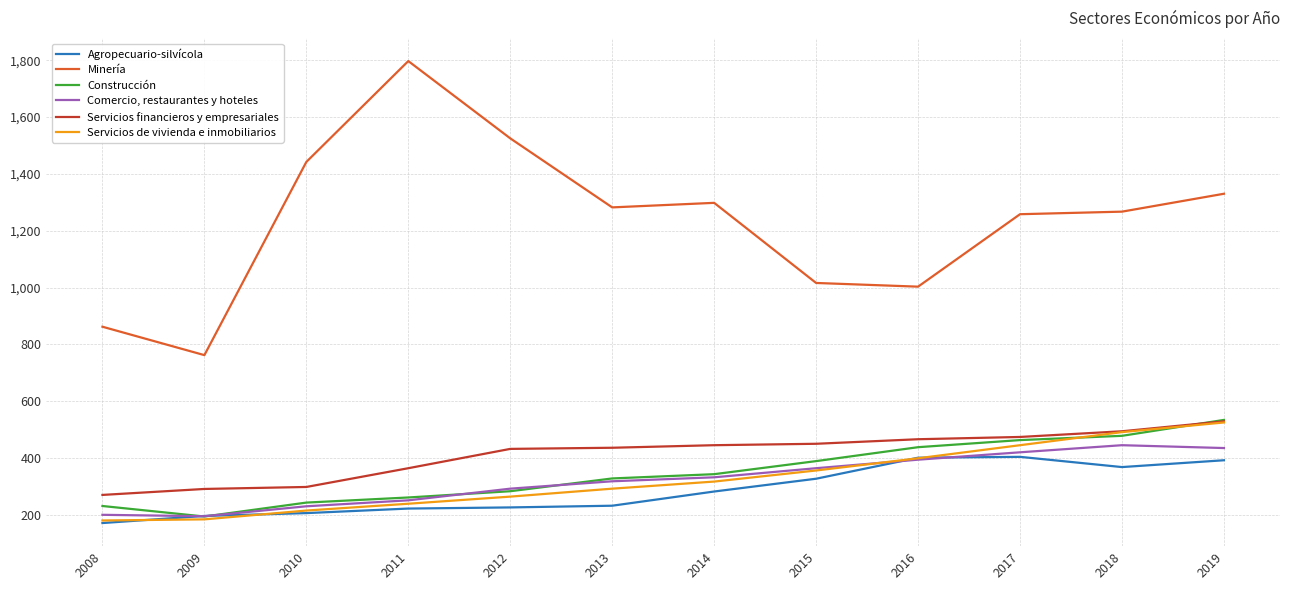

What is the sum of the Construcción values at 2018 and 2017?

941